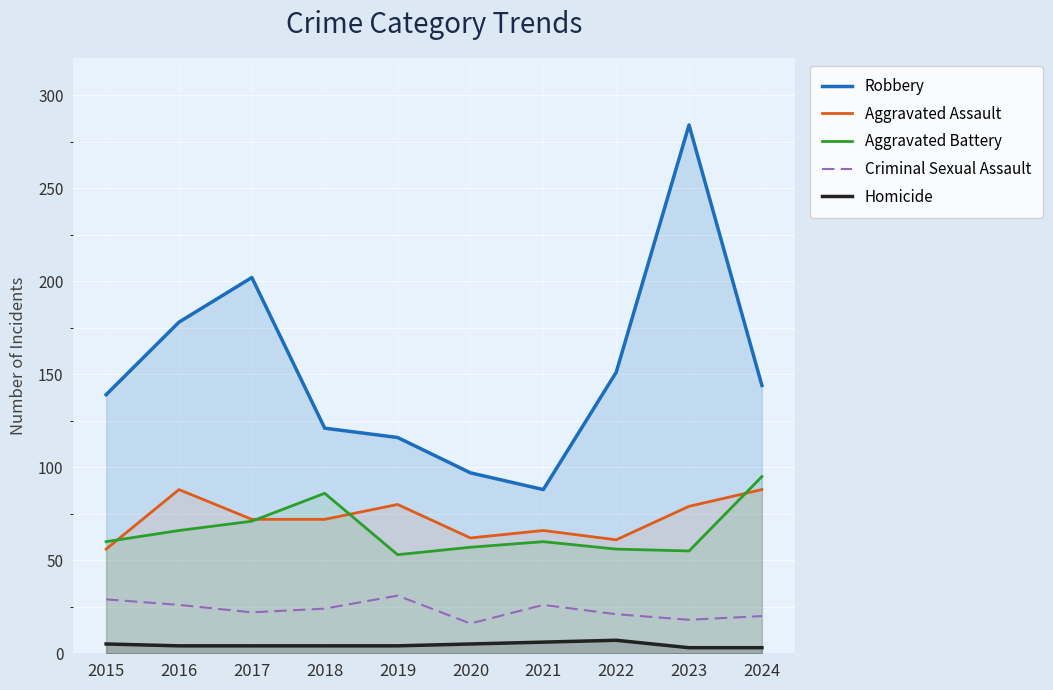

Between 2019 and 2020, which is larger?

2019